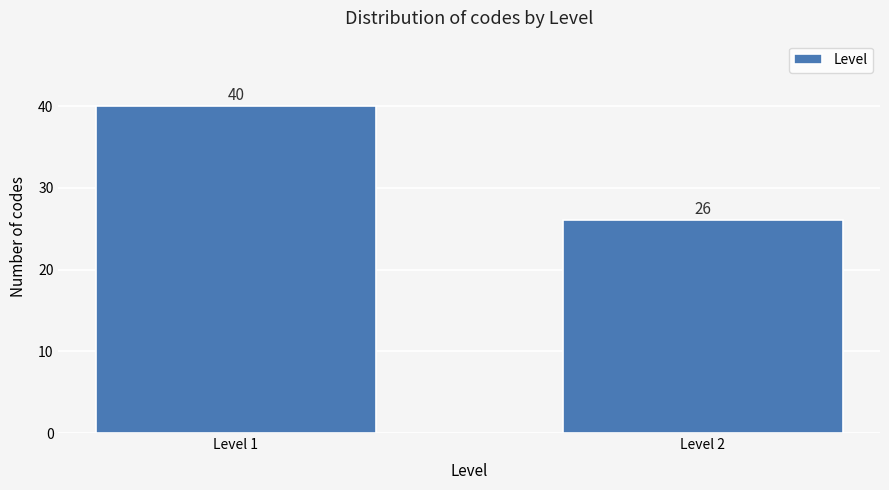

Reading right to left, extract all data points from this chart.

26	40